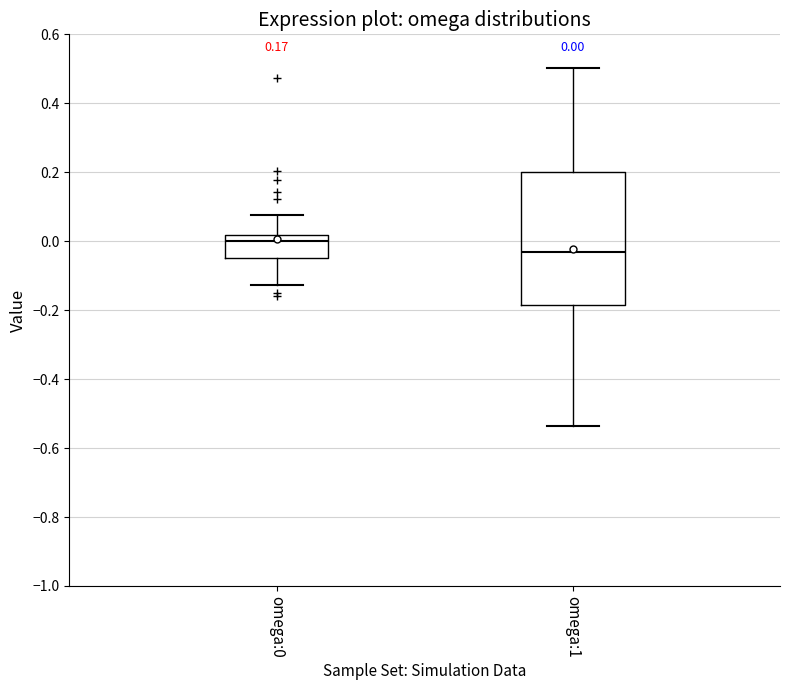

Comparing the boxes themselves (not the whiskers), which one is the tallest?

omega:1